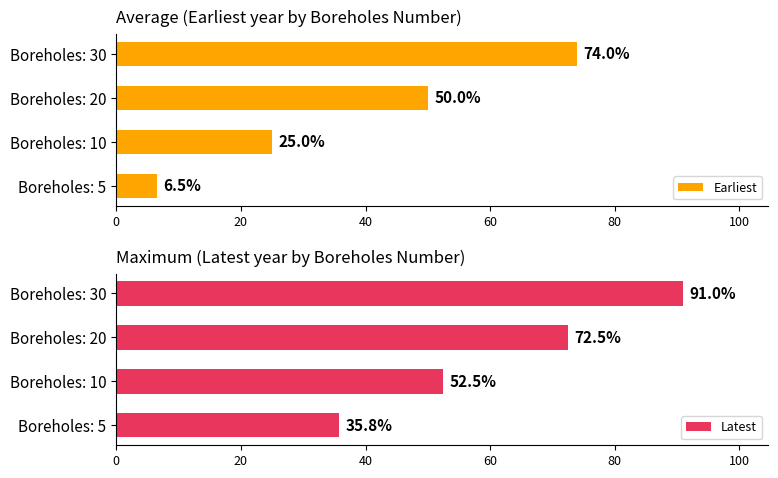

What is the approximate value of Latest at Boreholes: 30?

91.0